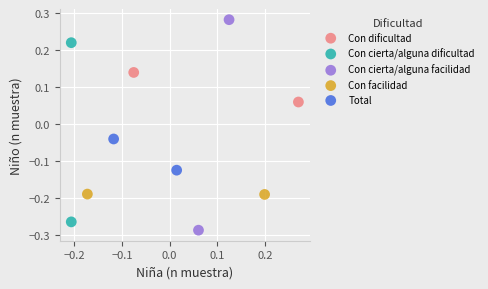

Which series contains the highest Y value?

Con cierta/alguna facilidad